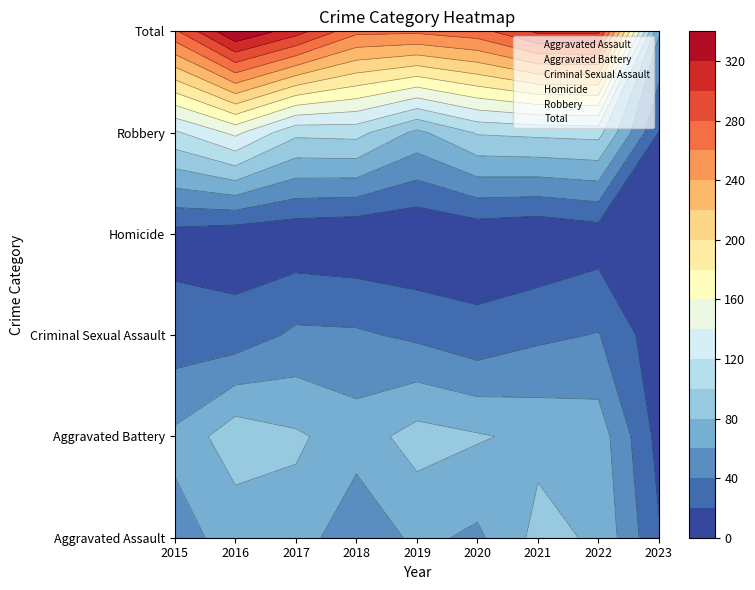

Read the Criminal Sexual Assault value at 2020.

26